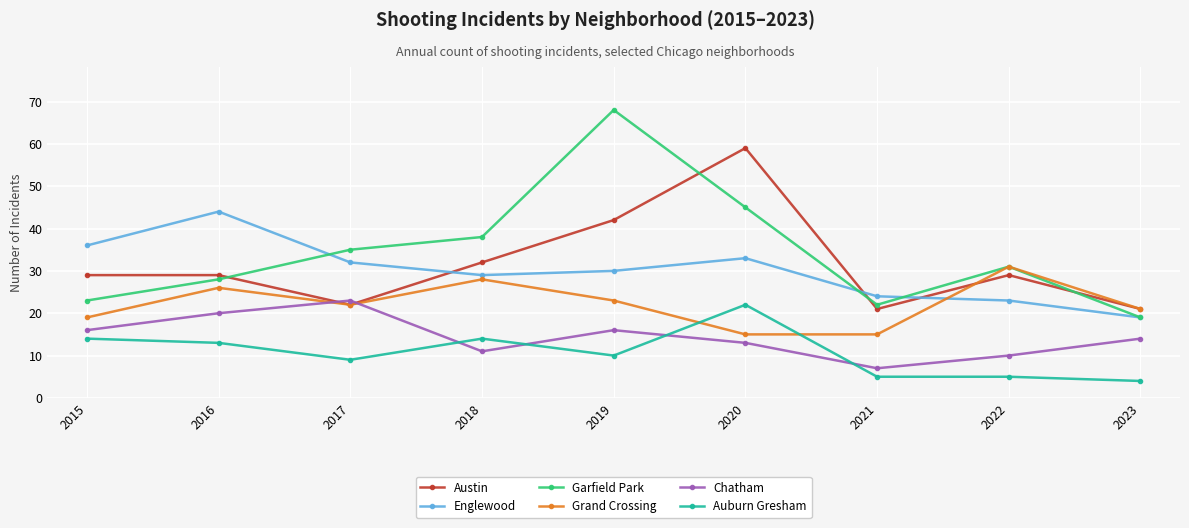

What is the lowest value of the Englewood series?

19